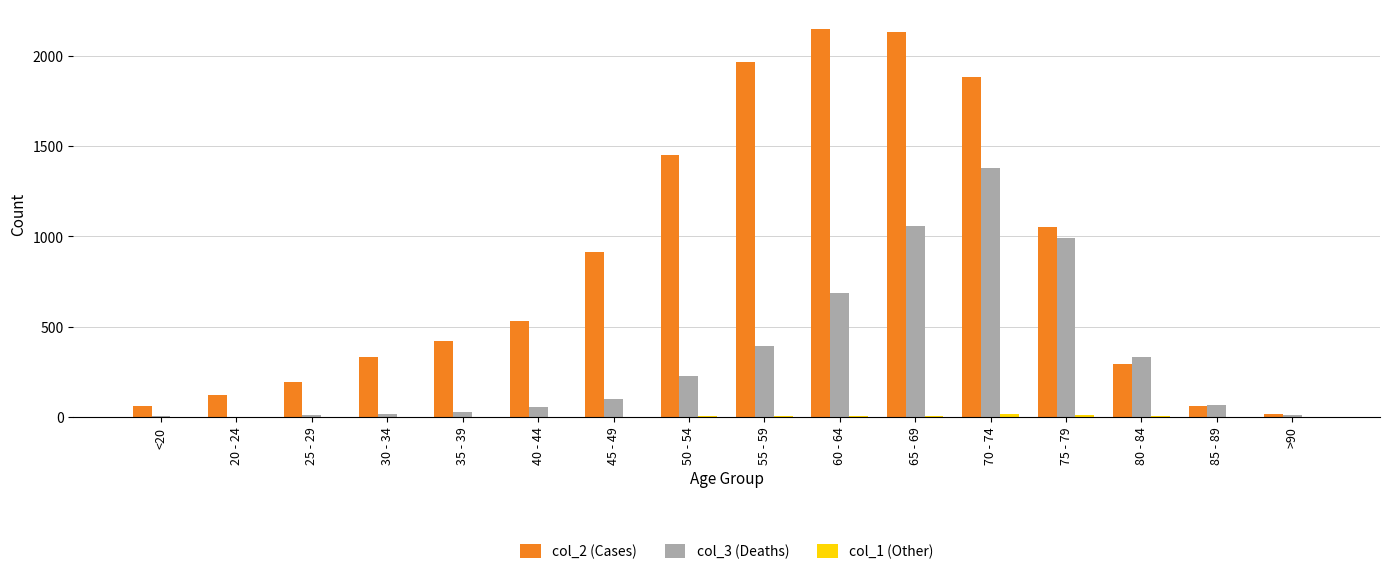

The col_3 (Deaths) series shows 97 at 45 - 49. True or false?

True